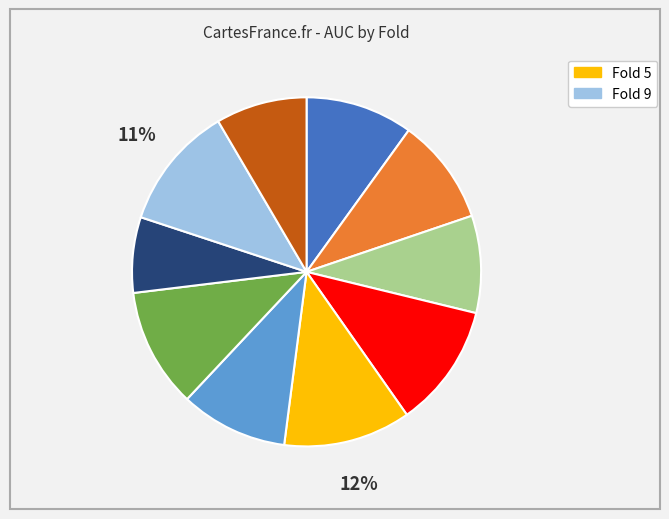

Does any single category account for the majority?

No